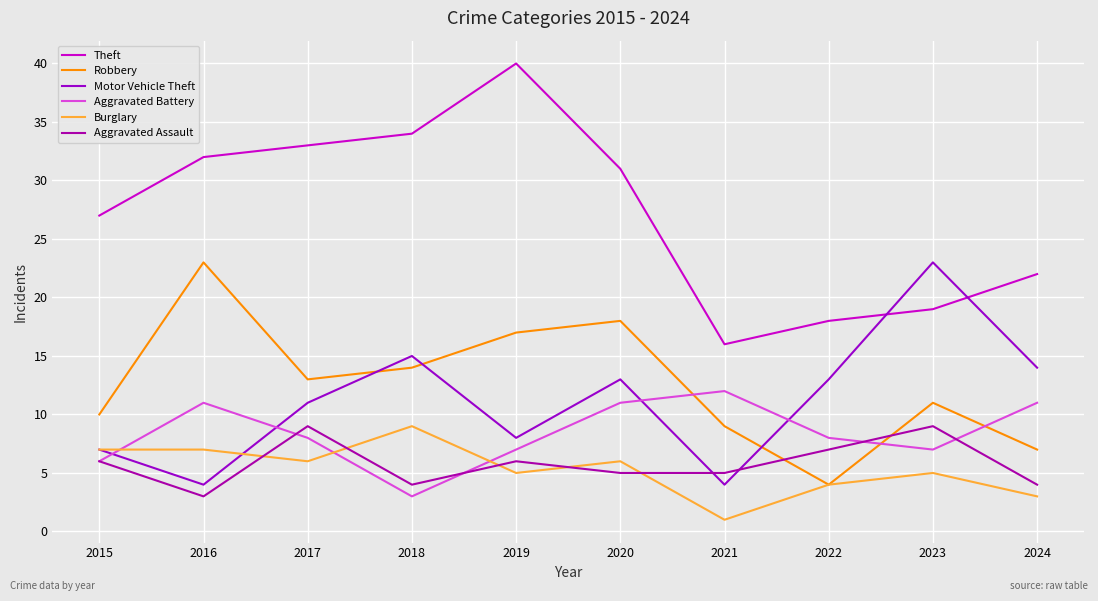

List the series in order of their peak value, highest first.

Theft, Robbery, Motor Vehicle Theft, Aggravated Battery, Burglary, Aggravated Assault